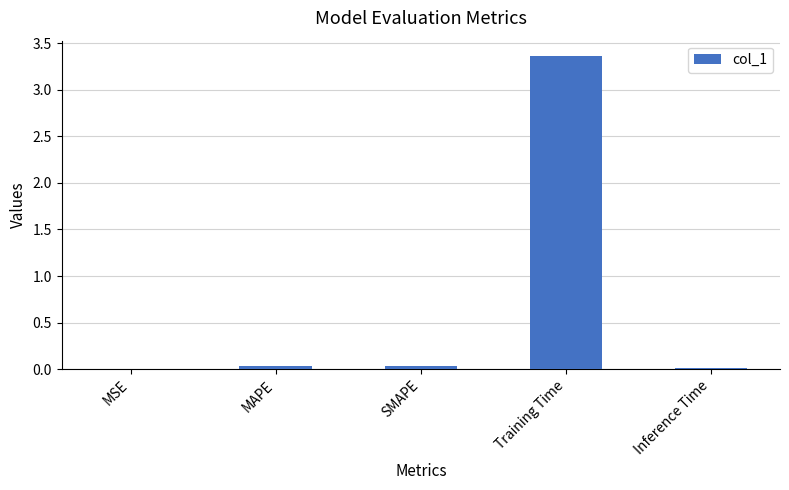

Between Inference Time and Training Time, which is larger?

Training Time